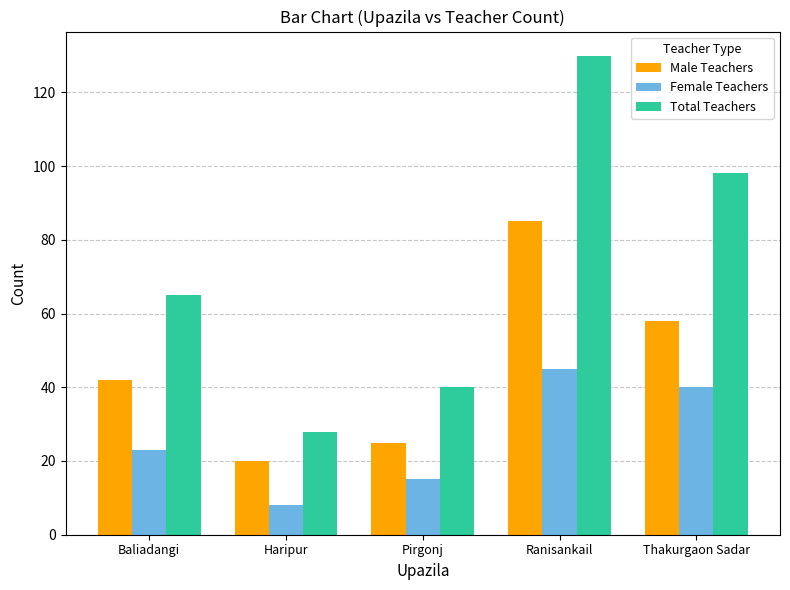

What is the difference between the second highest and second lowest values in the Total Teachers series?

58